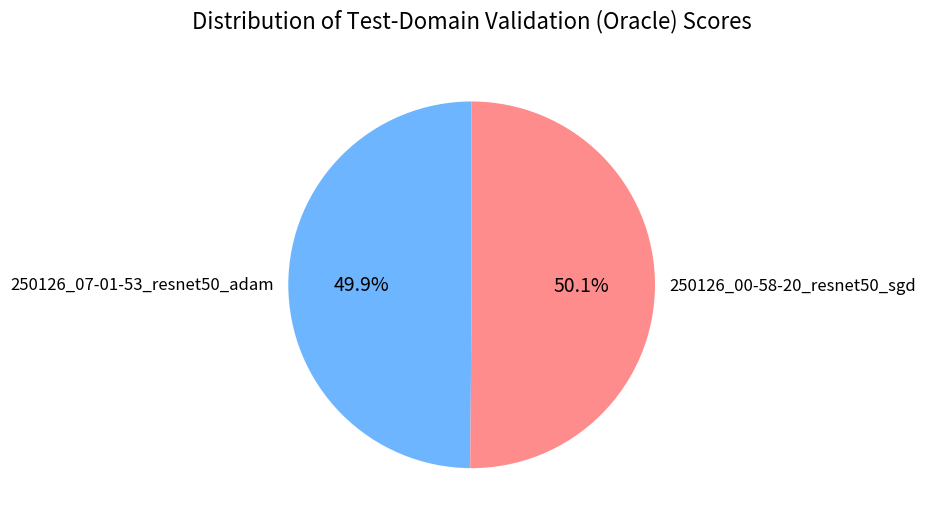

Do 250126_07-01-53_resnet50_adam and 250126_00-58-20_resnet50_sgd together represent more than half of the pie?

Yes